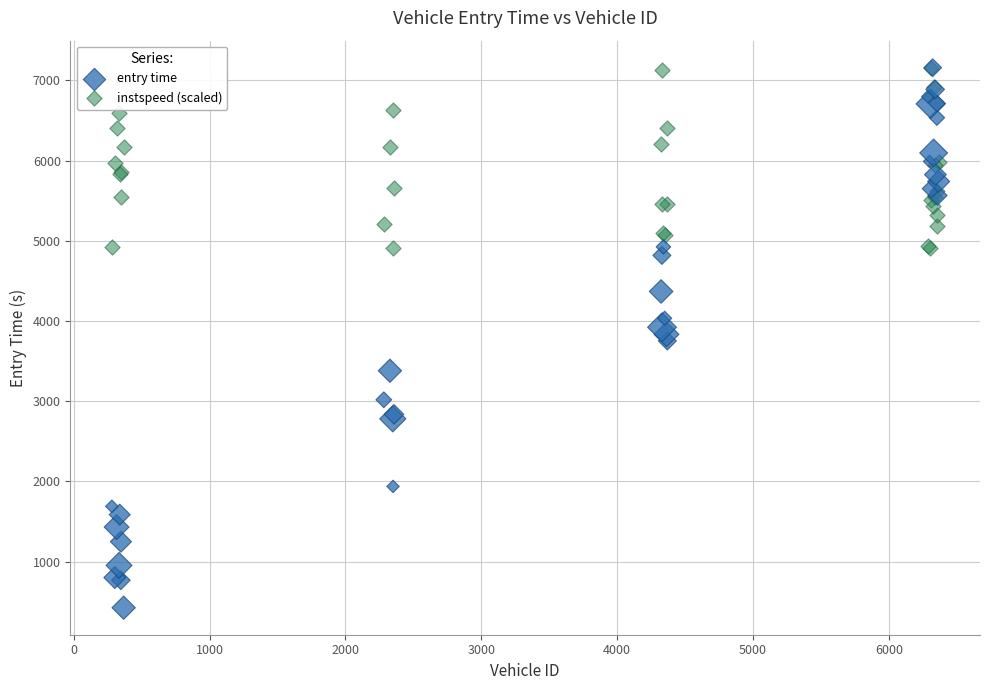

What are all the series names shown in the legend?

entry time, instspeed (scaled)